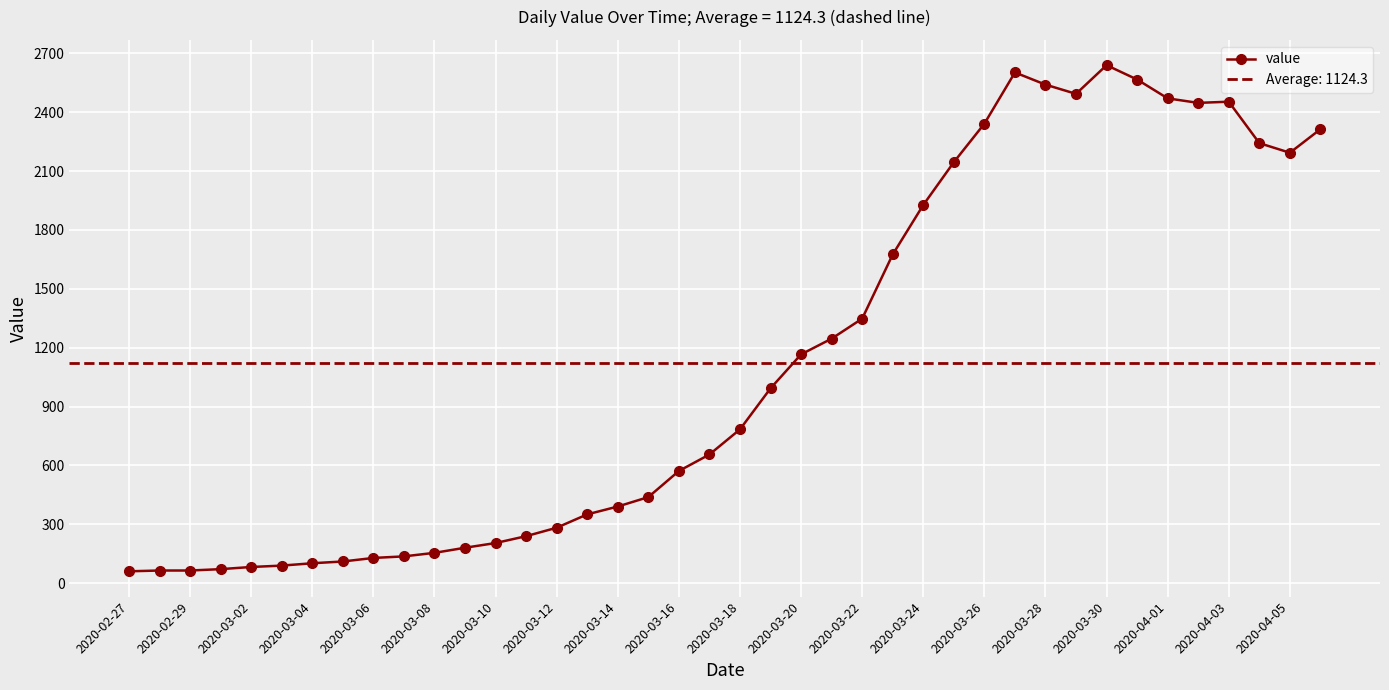

What is the change in value from 29 to 39?

-289